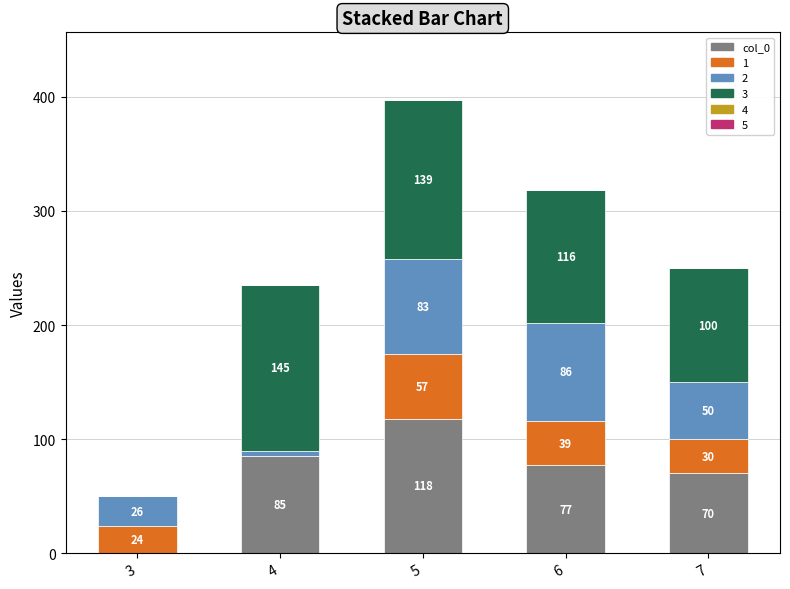

Reading left to right, transcribe the values for col_0.

3=0	4=85	5=118	6=77	7=70